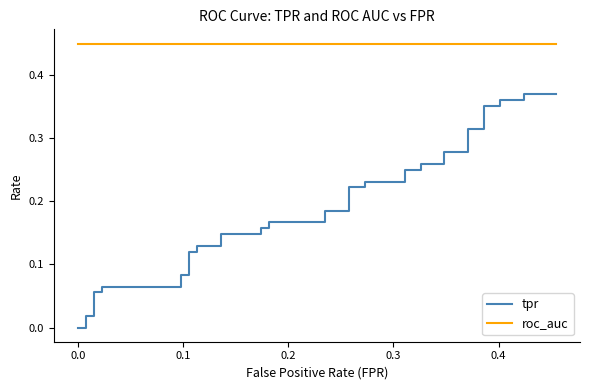

Does the chart have visible grid lines?

No